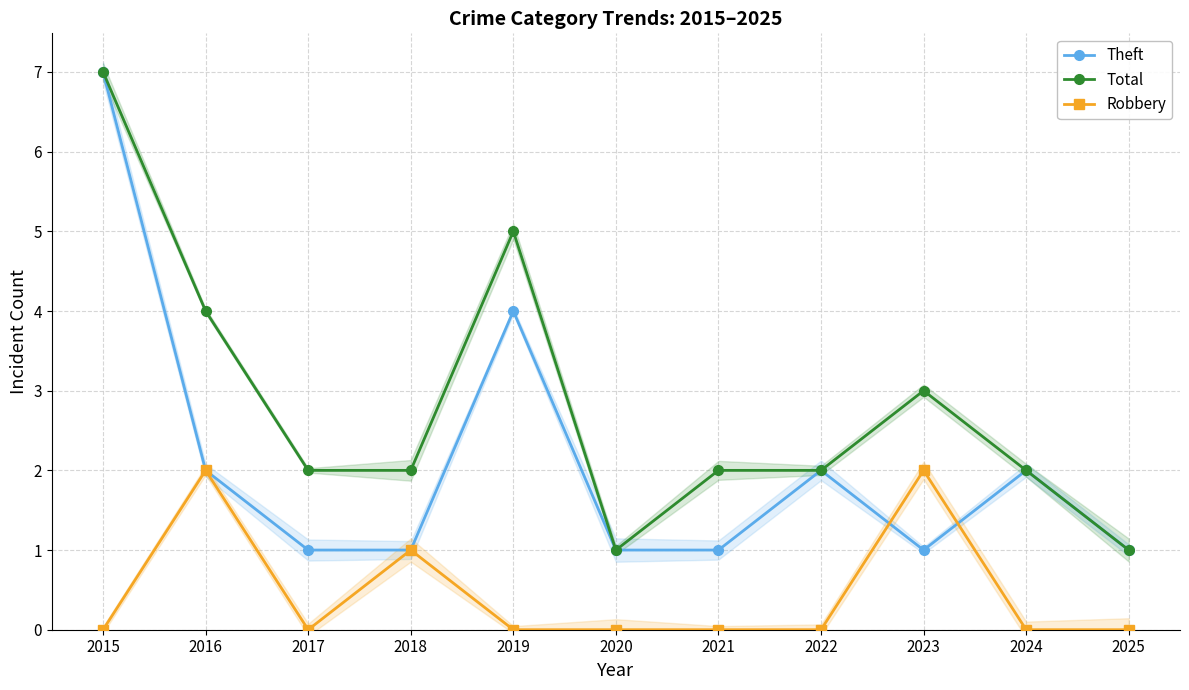

How many Total values are between 2 and 4?

7